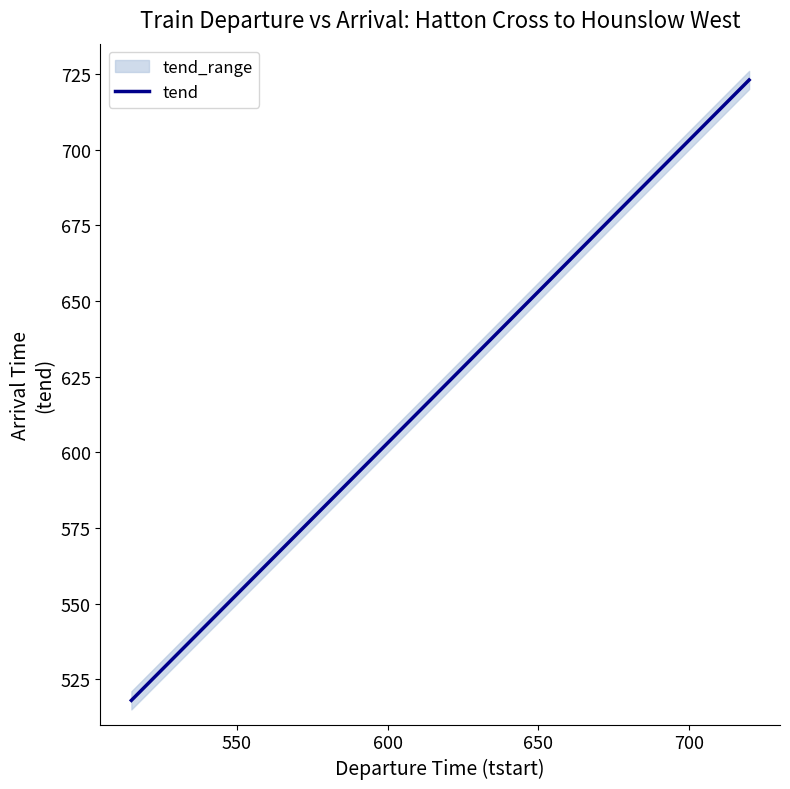

Reading left to right, extract all data points from this chart.

518	533	543	553	560	608	615	620	626	631	637	642	648	653	658	703	708	713	718	723